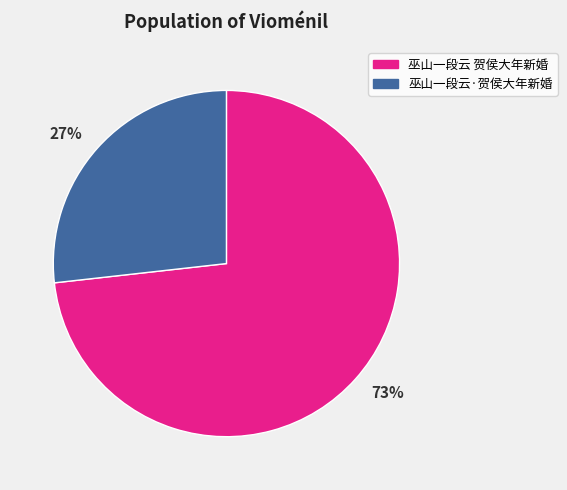

How many slices are in this pie chart?

2